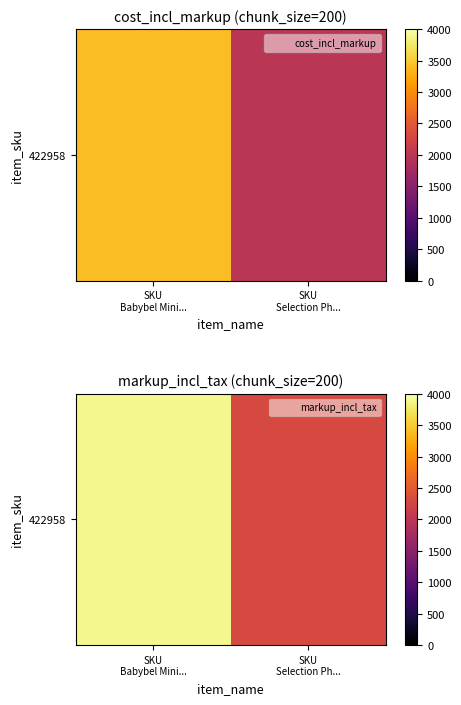

Rank the categories by value from lowest to highest.

SKU
Selection Ph..., SKU
Babybel Mini...